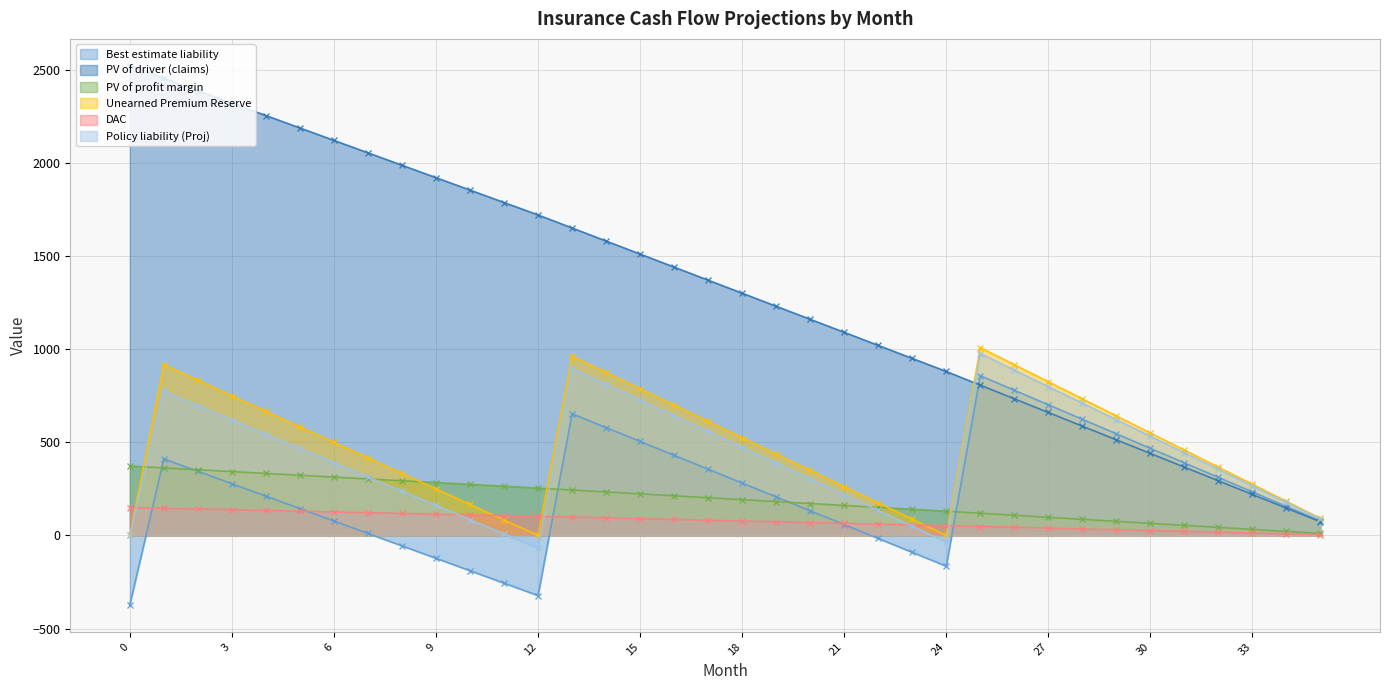

True or false: PV of driver (claims) has a value of 826.1 at 28.

False